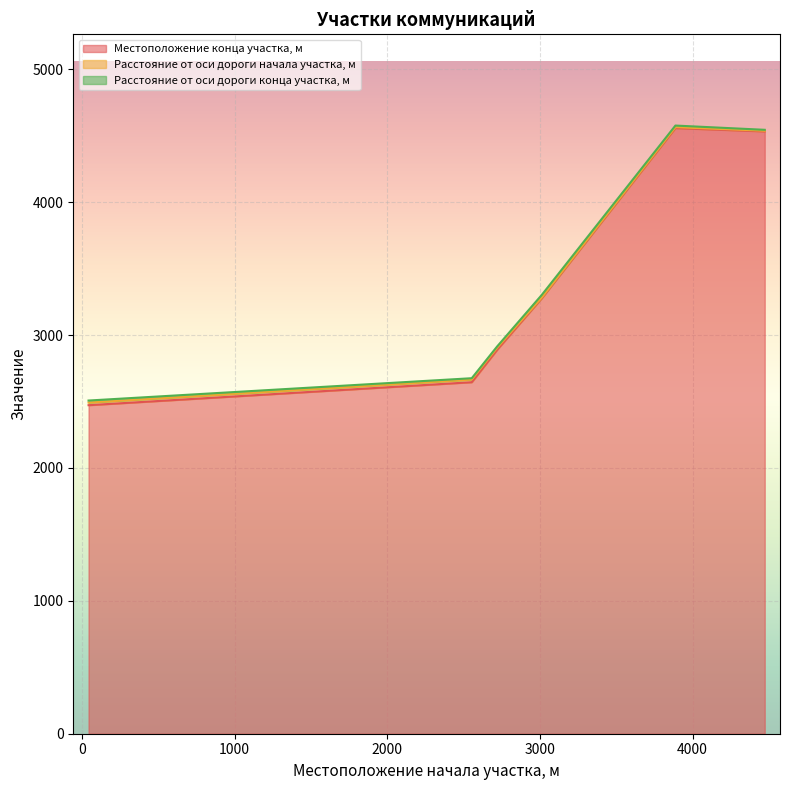

What is the average value of the Местоположение конца участка, м series?

3395